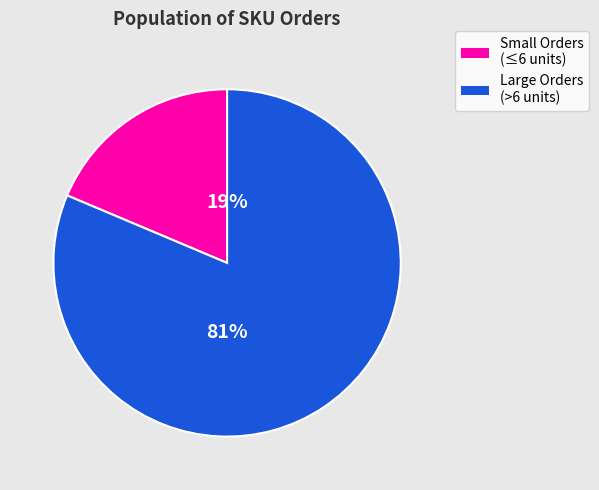

Which category has the smallest portion of the pie?

Small Orders (≤6 units)